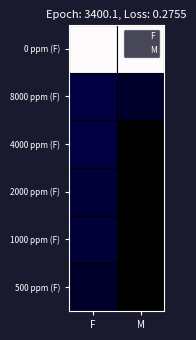

What is the lowest value of the F series?

0.5